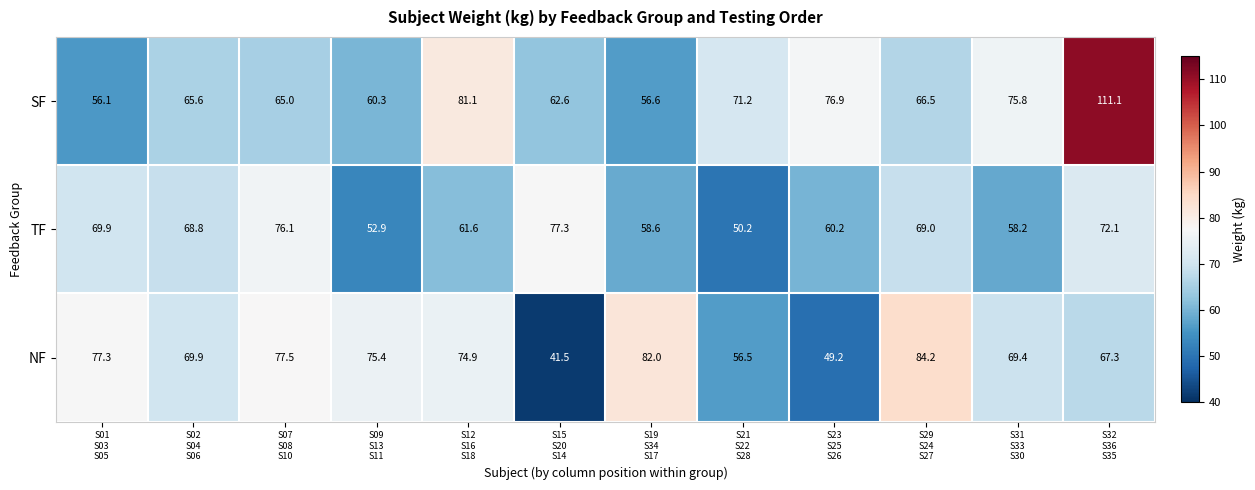

Rank the series by their average value, from highest to lowest.

SF, NF, TF